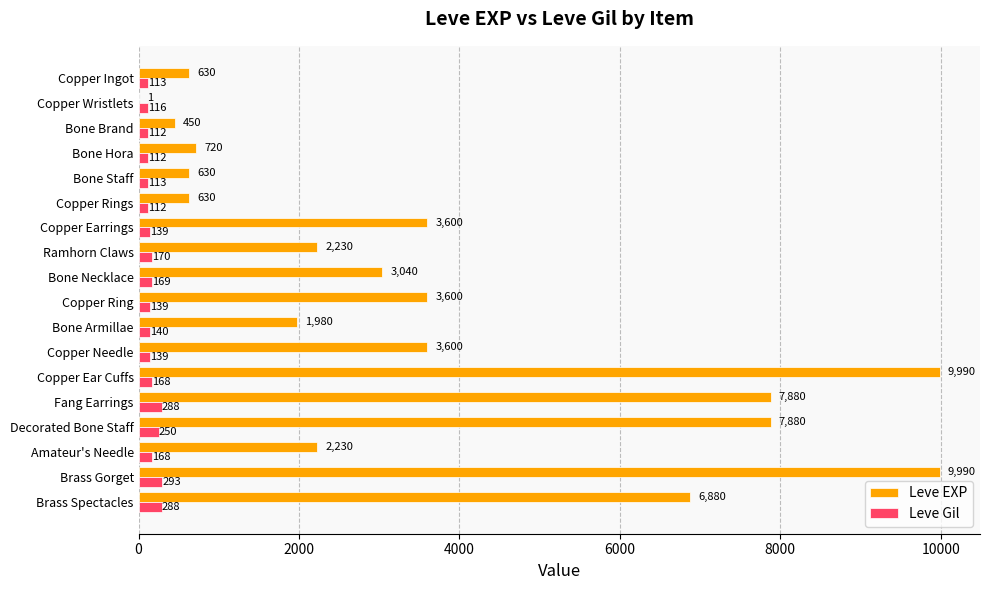

What are all the series names shown in the legend?

Leve EXP, Leve Gil